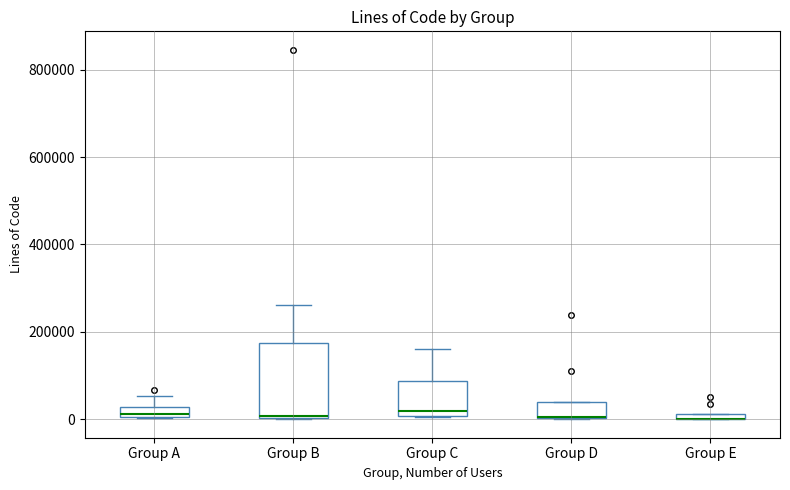

Where is the lower edge of the box for Group C on the y-axis? The values are not printed on the chart, so give them approximately, as read against the axis.

0